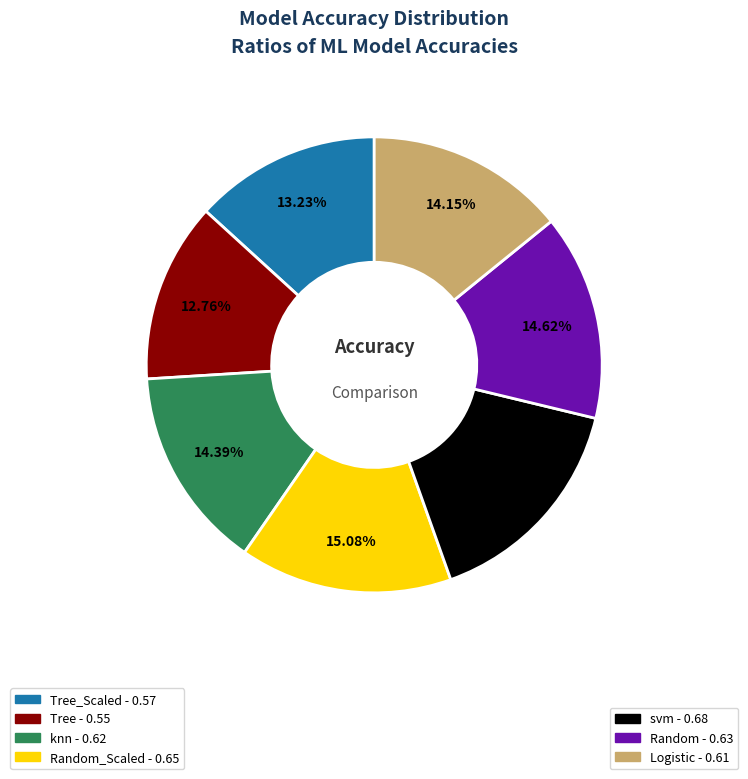

Is there a majority slice in this chart?

No